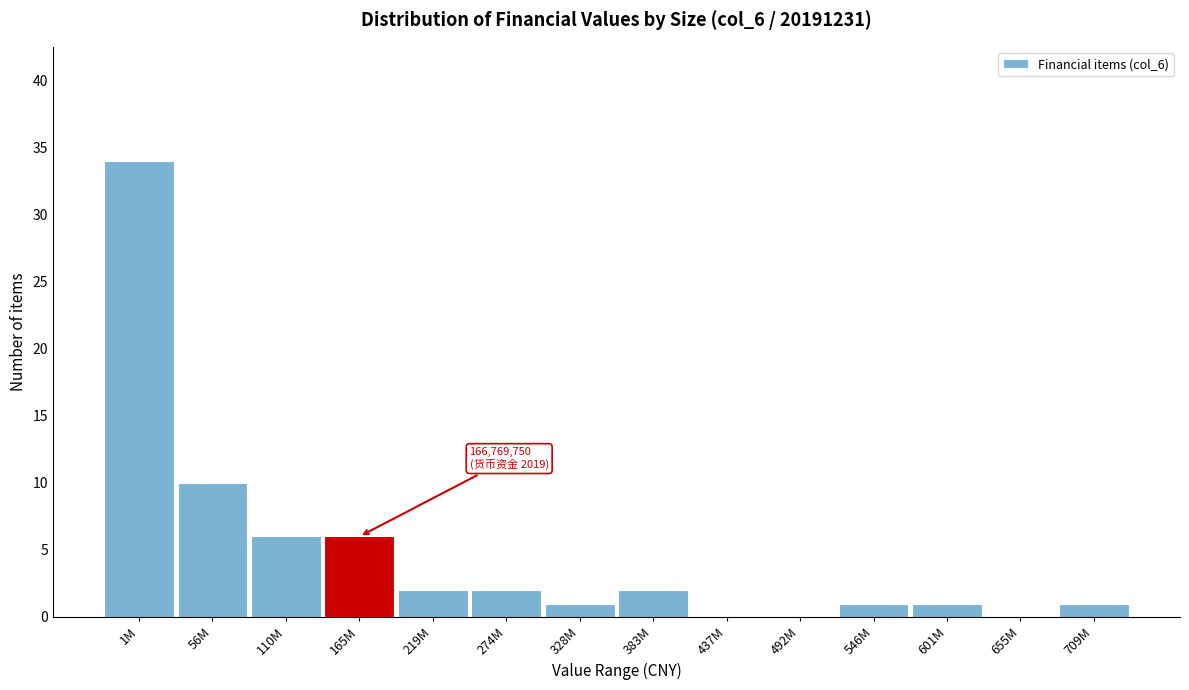

Reading right to left, extract all data points from this chart.

709M=1	655M=0	601M=1	546M=1	492M=0	437M=0	383M=2	328M=1	274M=2	219M=2	165M=6	110M=6	56M=10	1M=34